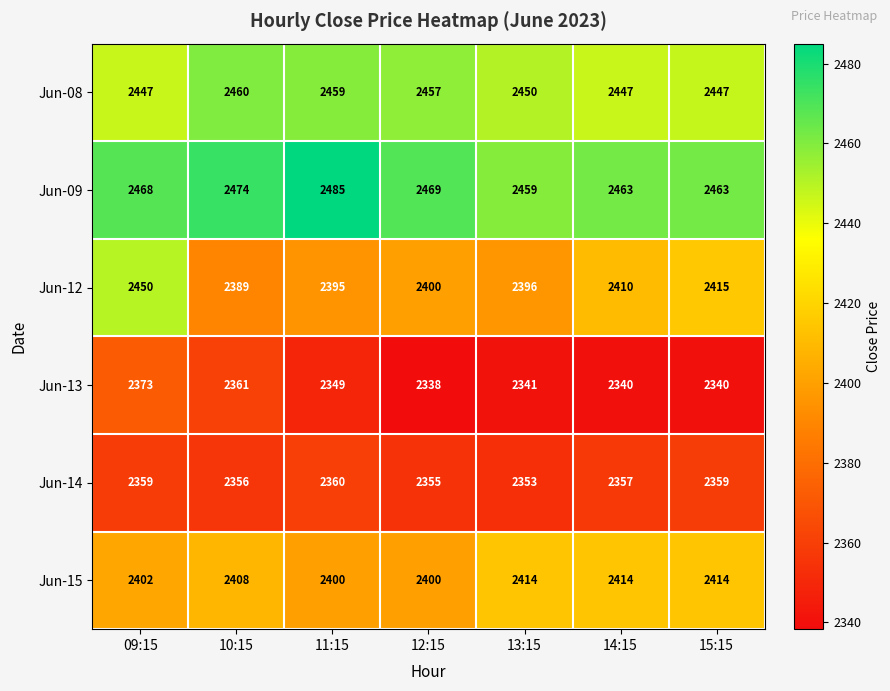

How many distinct data groups are displayed?

6